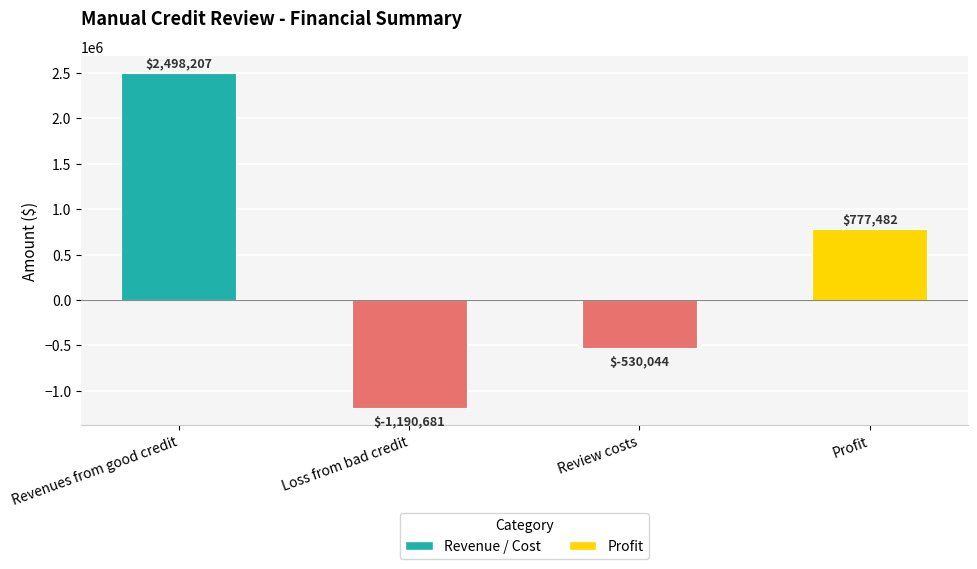

The value at Loss from bad credit is -1190681.4. True or false?

True